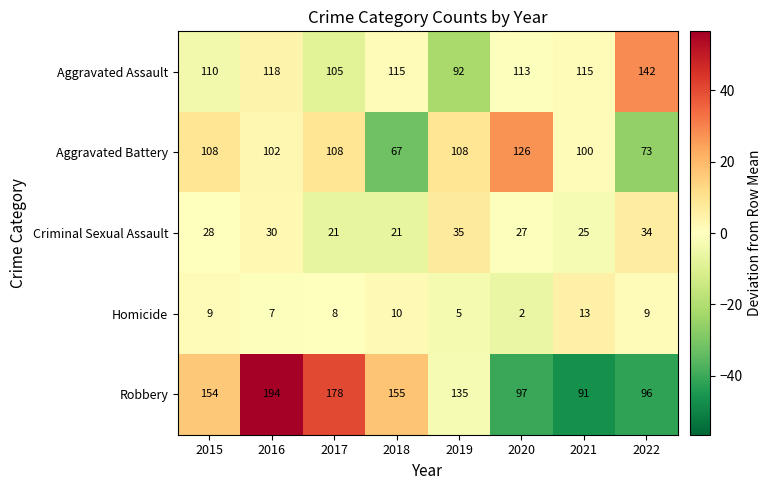

Is it true that Aggravated Assault equals 199 at 2022?

False